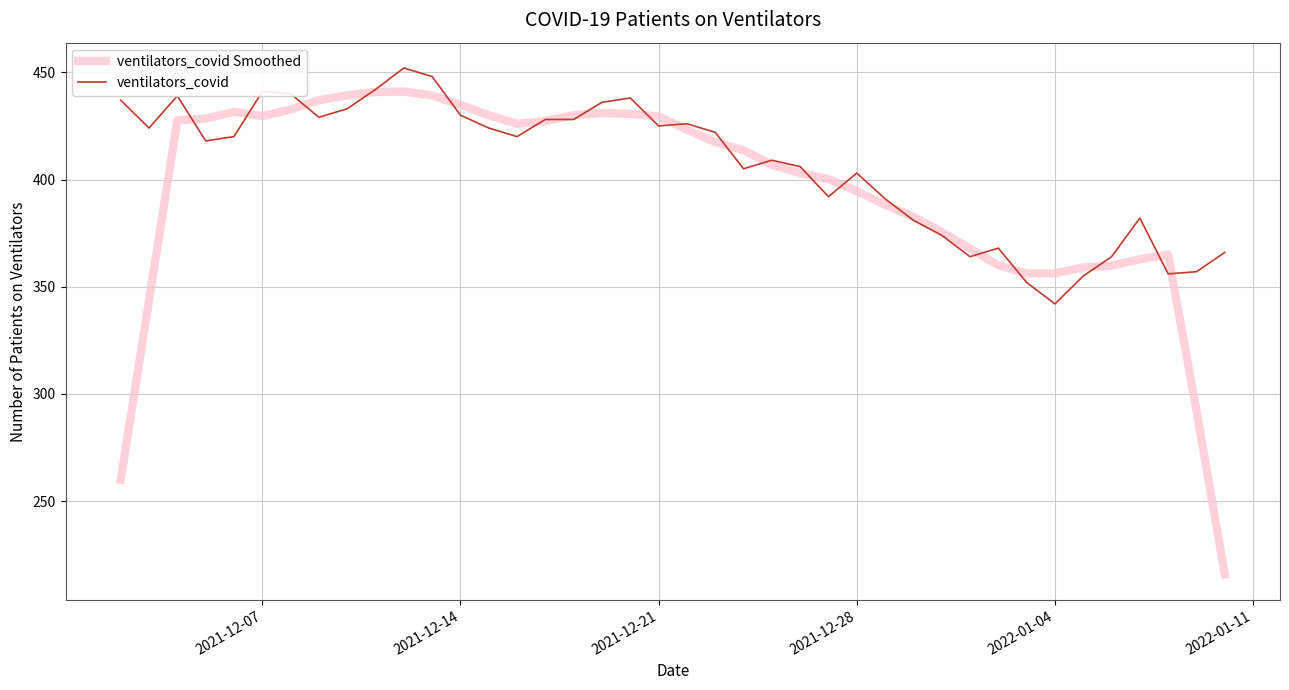

How many lines are shown in the chart?

2